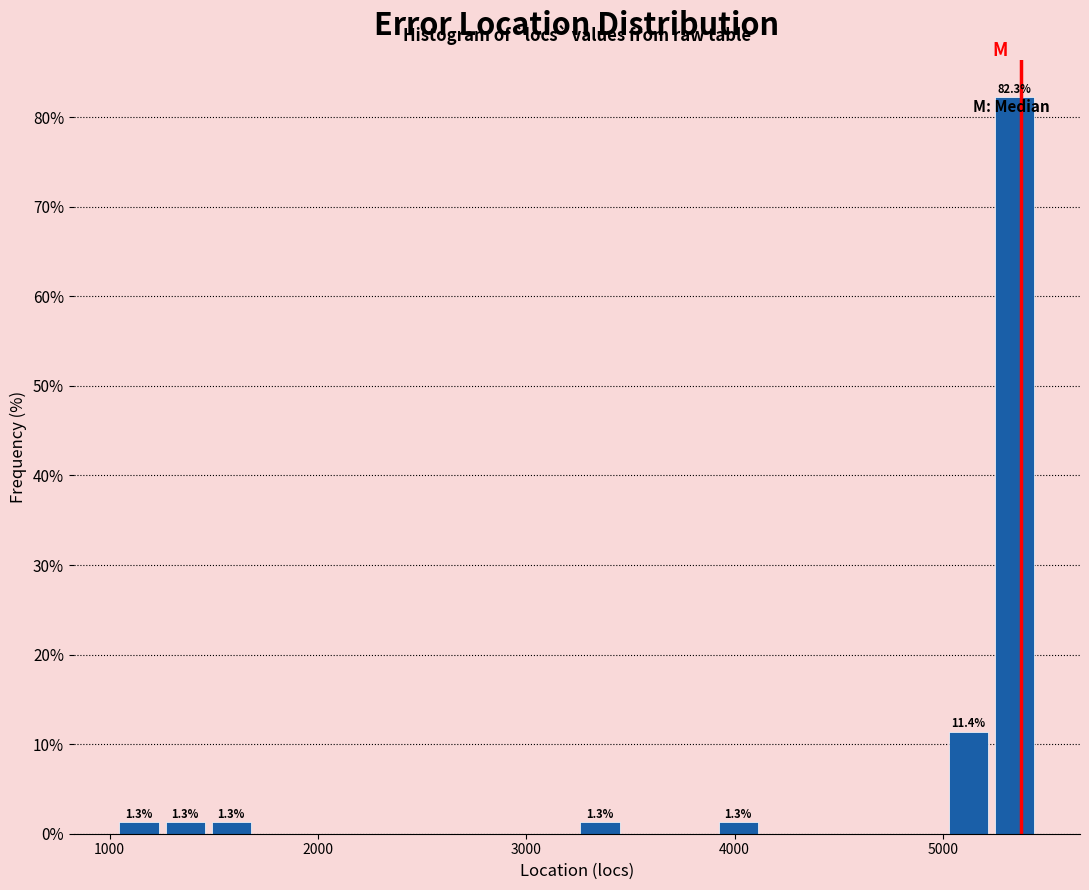

Around what value on the x-axis is the tallest bar? Give the approximate position of its centre, as read against the axis.

5300